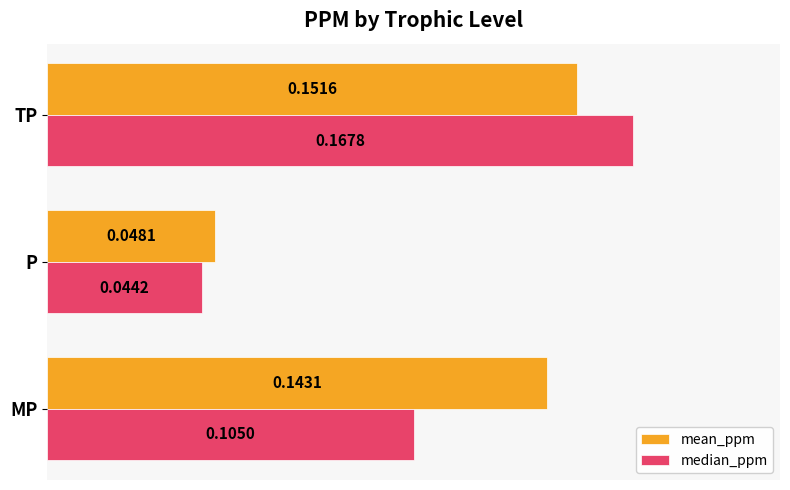

List the series in order of their overall mean, lowest first.

median_ppm, mean_ppm